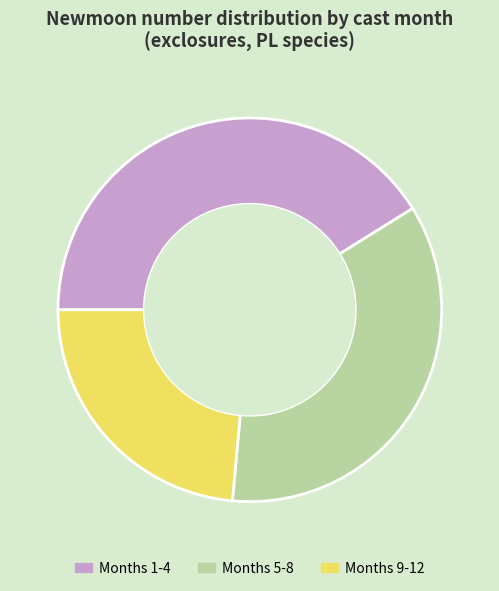

What is the smallest slice in the pie chart?

Months 9-12